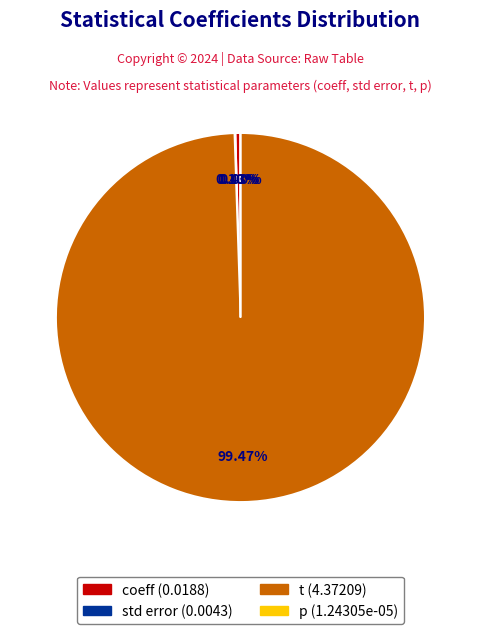

Which slice is the largest?

t